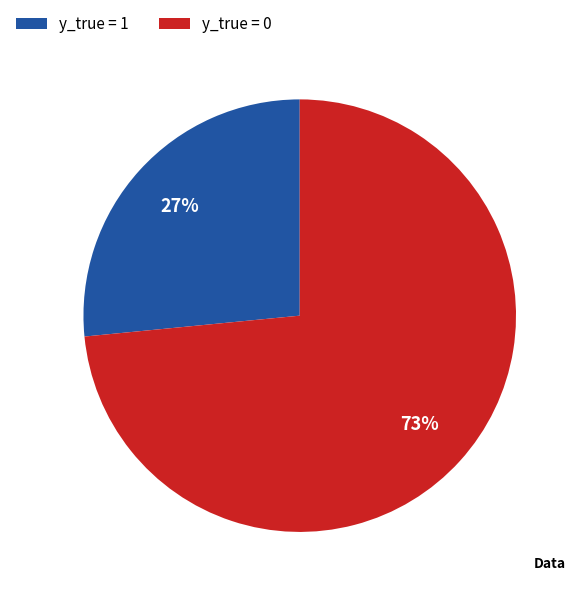

To the nearest percent, what is the average slice percentage?

50%